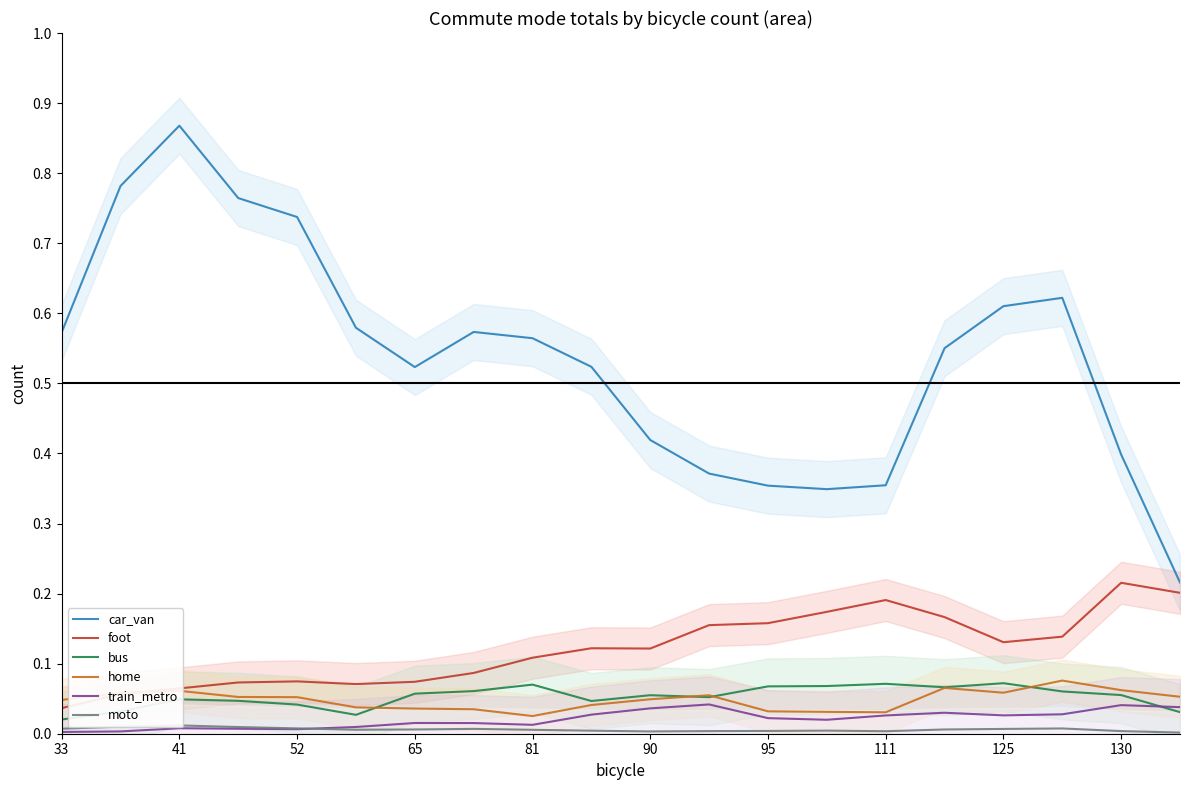

What is the difference between the maximum and minimum values in the bus series?

0.1